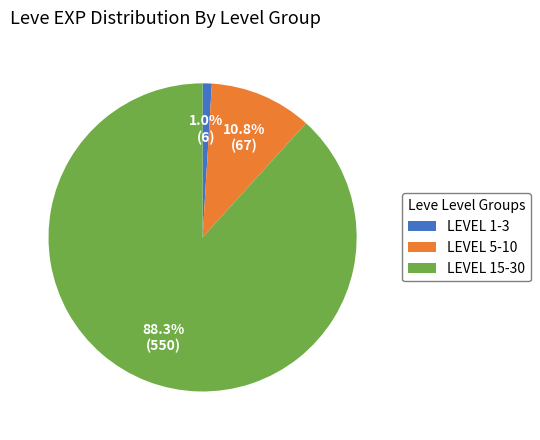

What is the ratio of the value at LEVEL 15-30 to the value at LEVEL 5-10?

8.2